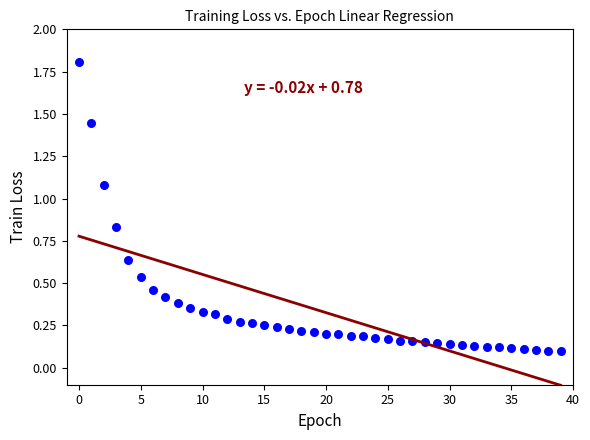

What is the range of Y values (max minus min)?

1.7